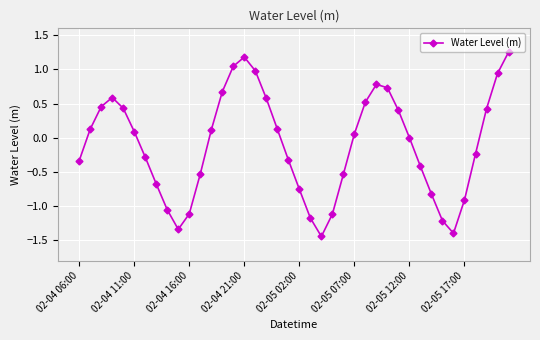

How many interior local valleys (lower than both neighbors) does the data have?

3